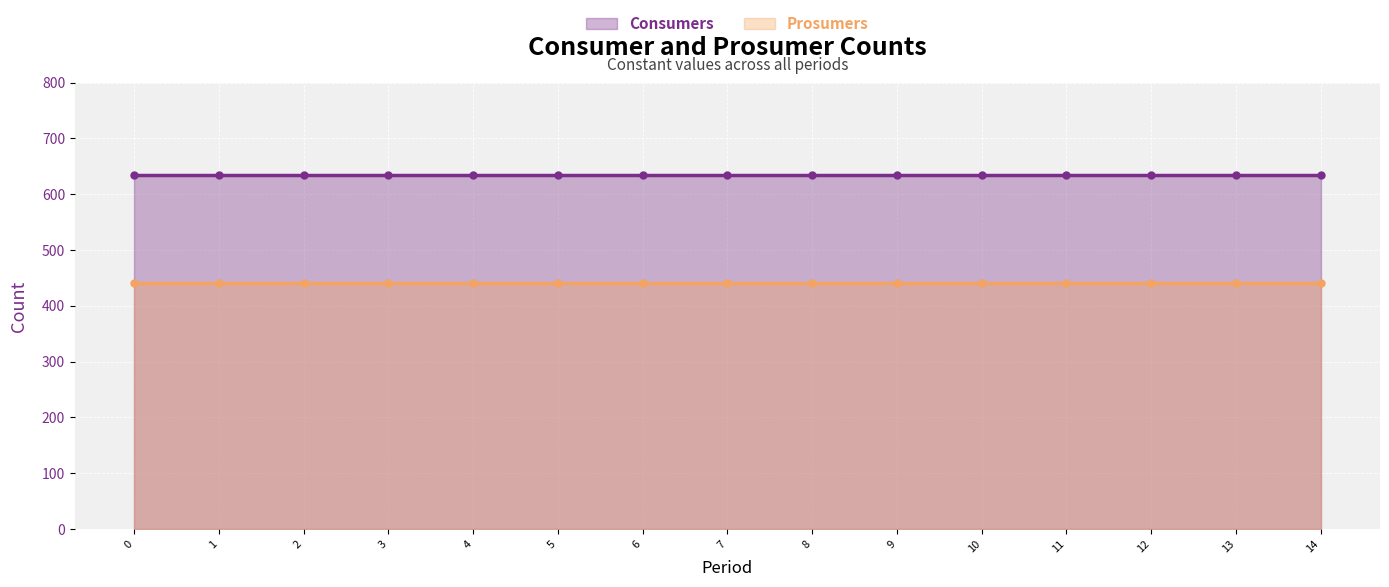

What is the sum of all Prosumers values?

6600